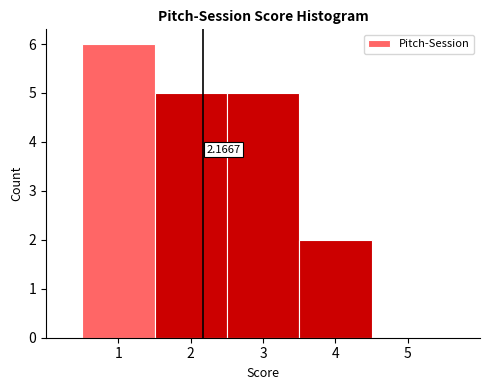

Which range on the x-axis has the tallest bar?

0.5 to 1.5